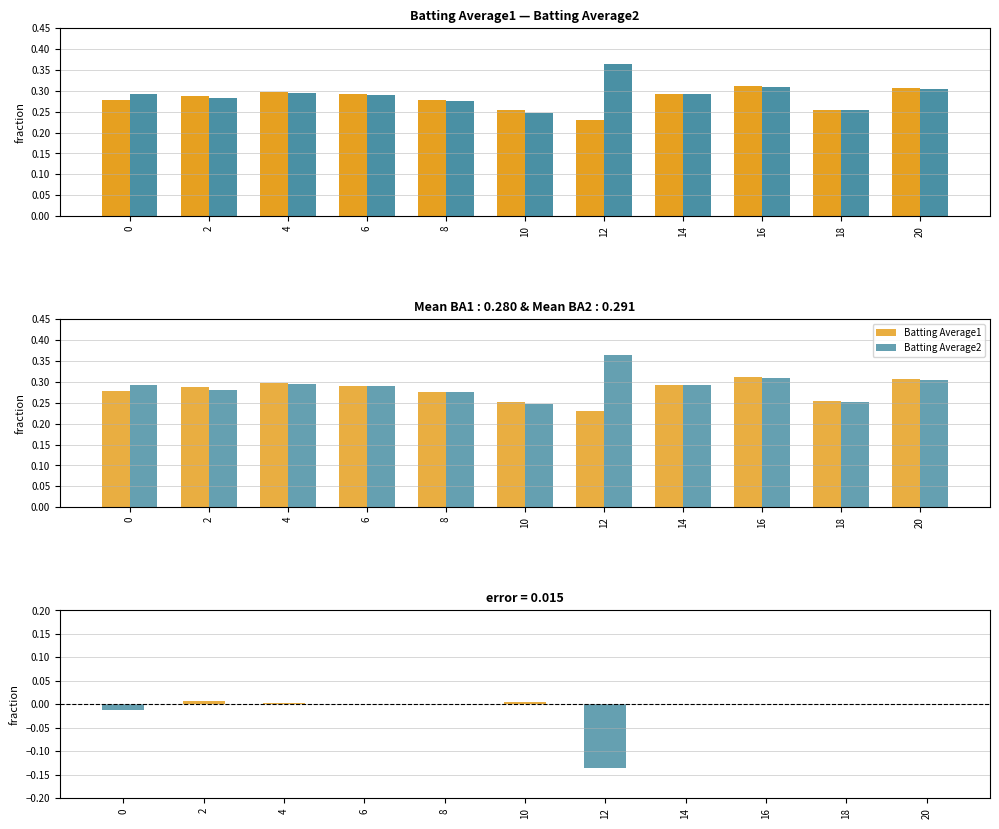

Which has a higher value, 16 or 18?

16